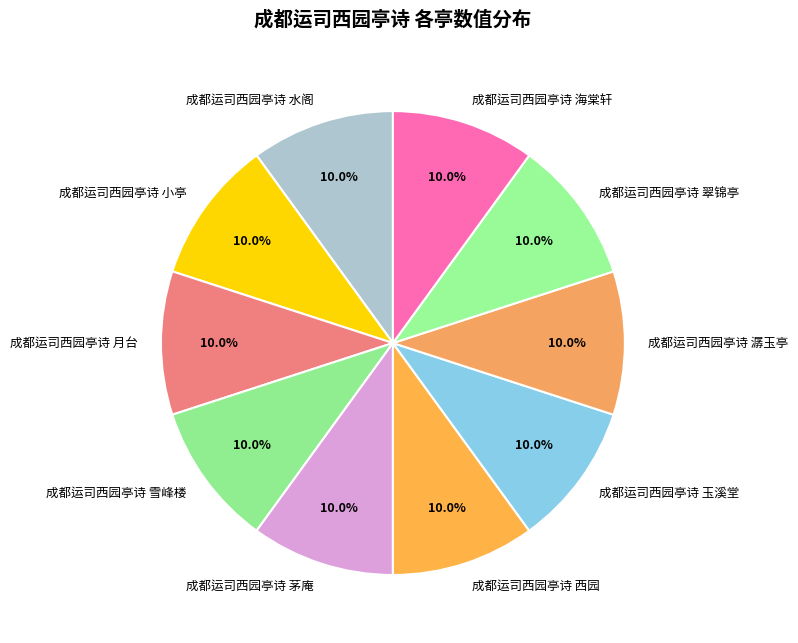

Is it true that 成都运司西园亭诗 海棠轩 is 10% of the pie?

True